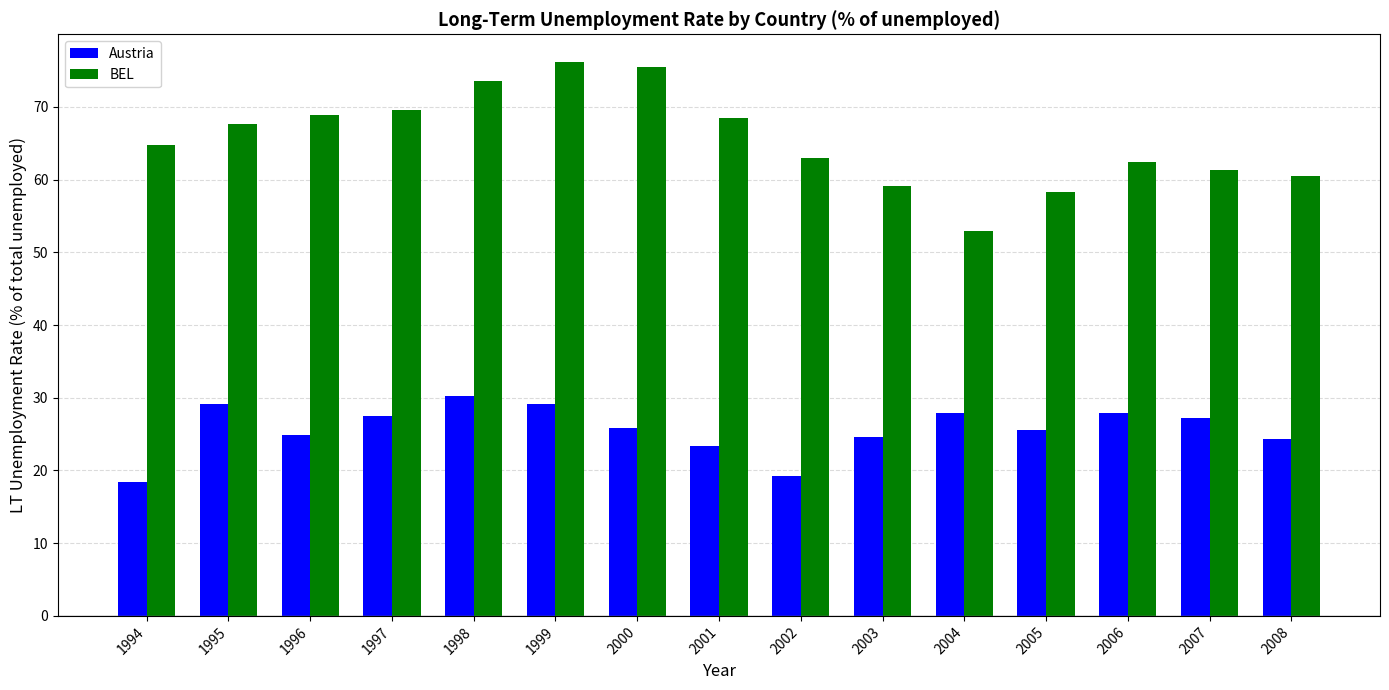

List the series in order of their peak value, lowest first.

Austria, BEL